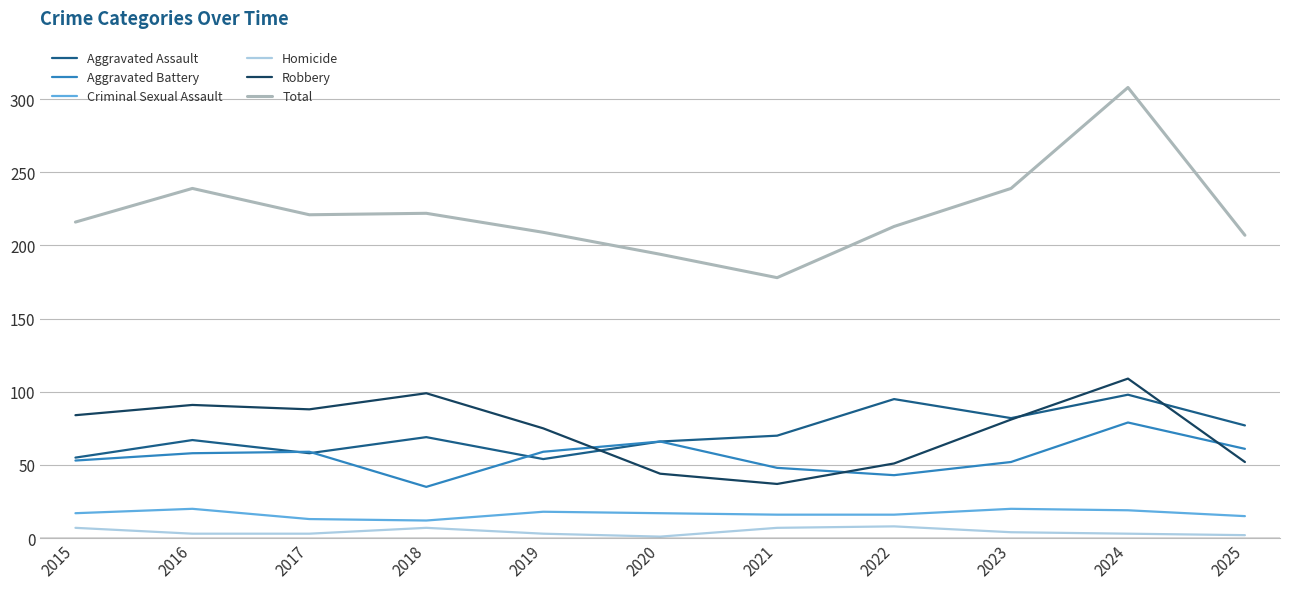

At which category is the sum across all series the highest?

2024